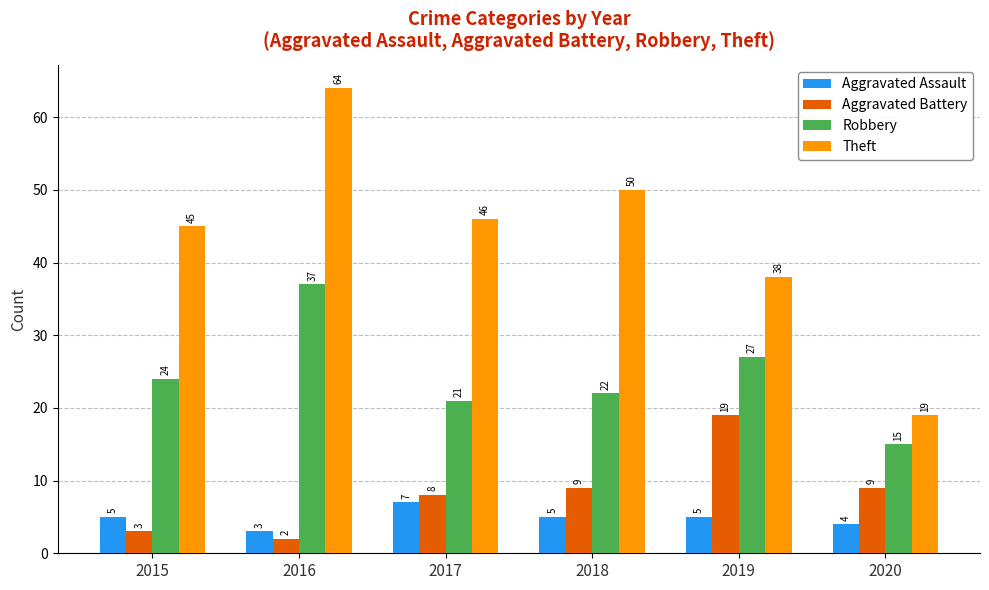

Reading left to right, transcribe all the data shown in this chart.

Aggravated Assault: 2015=5	2016=3	2017=7	2018=5	2019=5	2020=4
Aggravated Battery: 2015=3	2016=2	2017=8	2018=9	2019=19	2020=9
Robbery: 2015=24	2016=37	2017=21	2018=22	2019=27	2020=15
Theft: 2015=45	2016=64	2017=46	2018=50	2019=38	2020=19